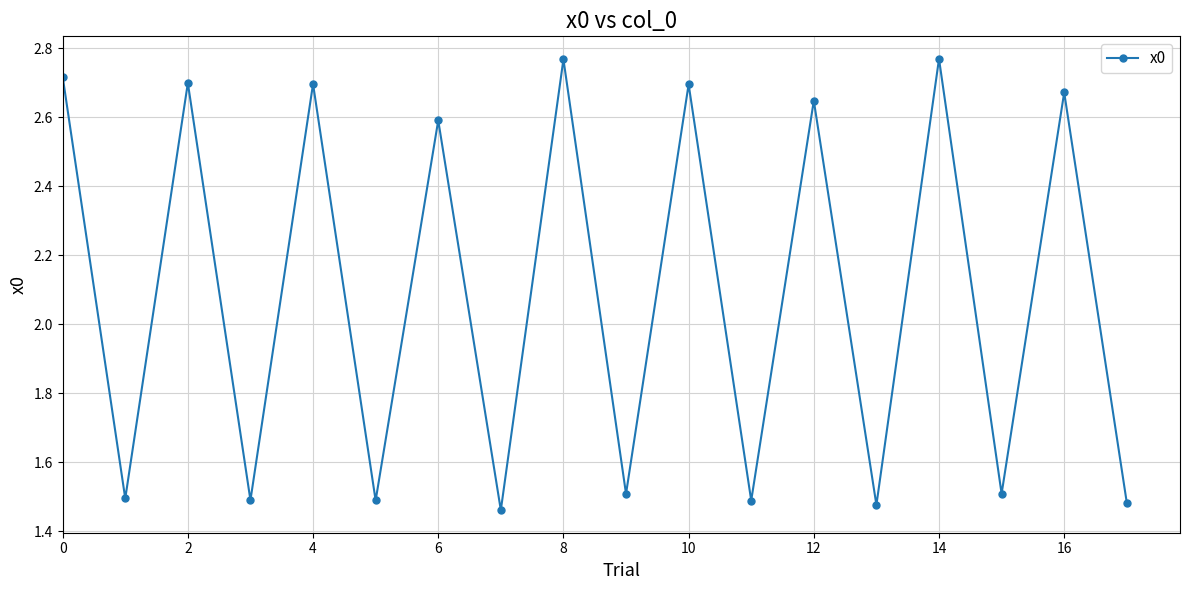

How many points are lower than both their immediate neighbors (excluding endpoints)?

8